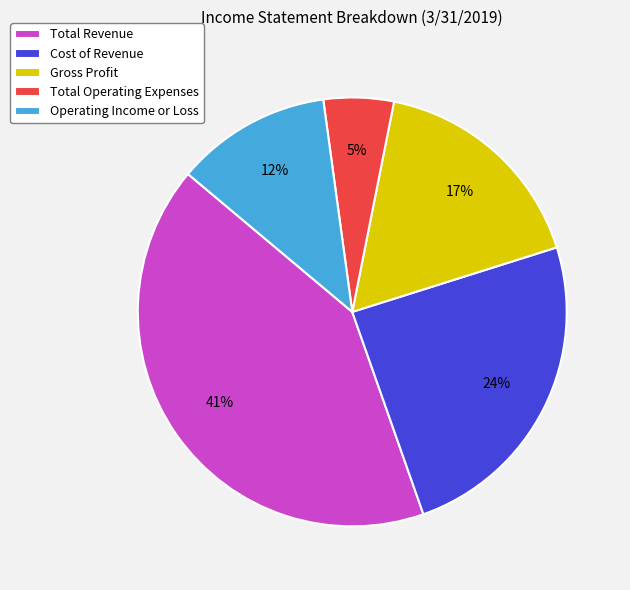

To the nearest percent, what portion does Gross Profit represent?

17%